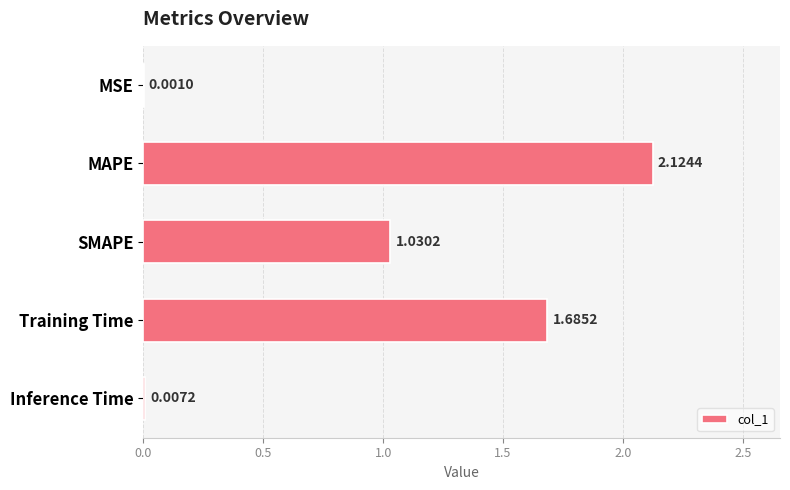

Between MSE and Training Time, which is larger?

Training Time